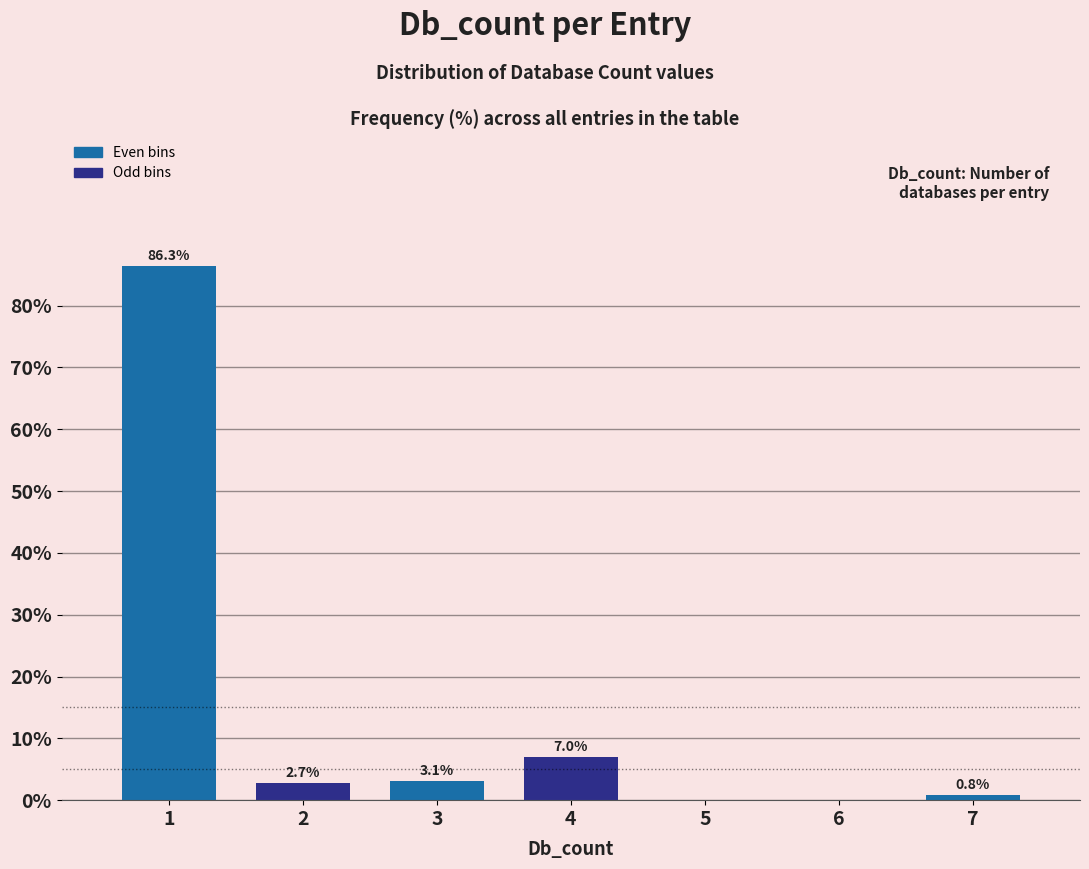

Reading left to right, transcribe all the data shown in this chart.

1=86.3	2=2.7	3=3.1	4=7.0	5=0.0	6=0.0	7=0.8